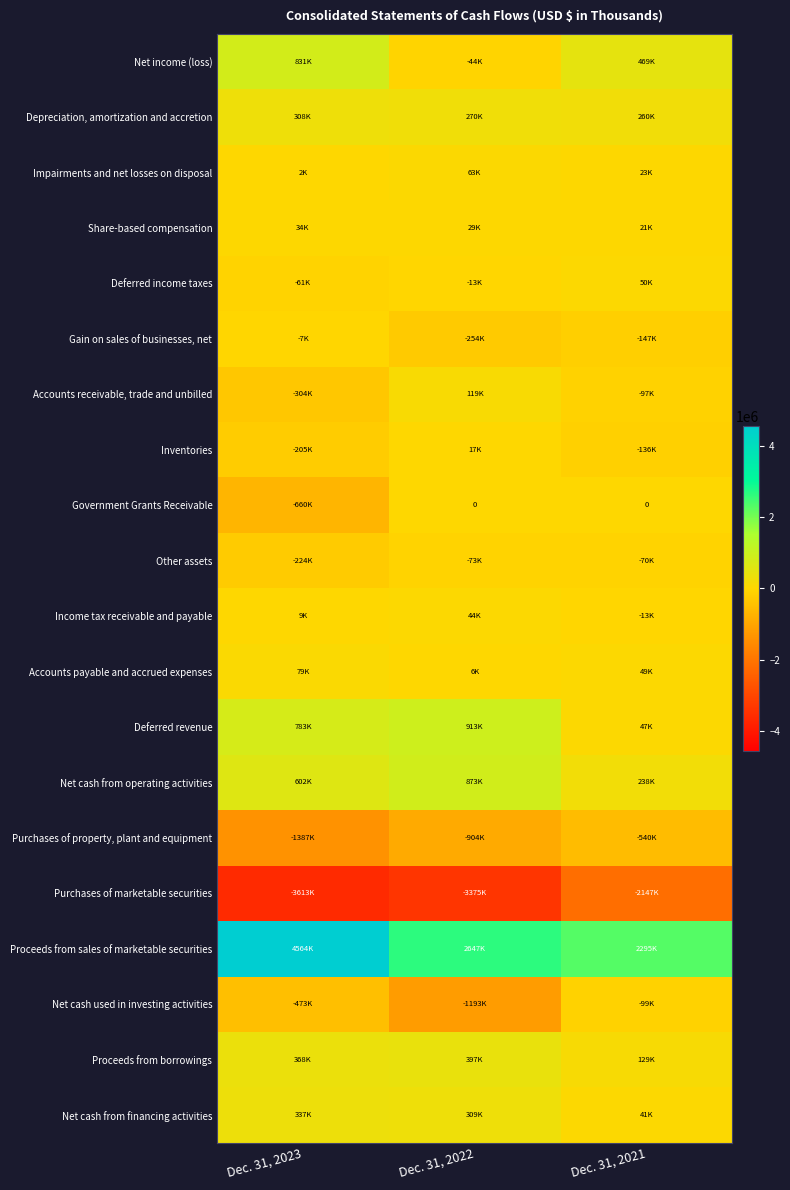

How many Proceeds from sales of marketable securities values are between 2294595 and 4563890?

3